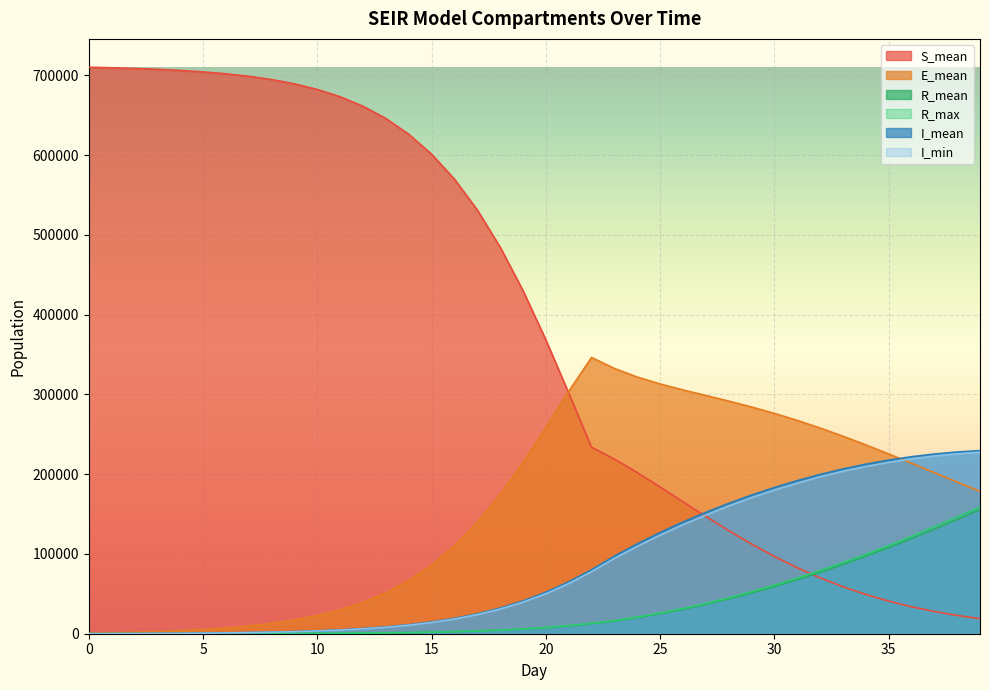

Reading left to right, extract all data points from this chart.

S_mean: 710062.8	709376.0	708533.1	707455.8	706057.1	704232.1	701839.0	698706.4	694599.1	689223.4	682190.5	673033.5	661148.6	645795.1	626113.7	601126.0	569815.6	531232.7	484691.2	430128.0	368408.7	301759.0	233823.5	218896.3	202010.0	183958.9	165440.3	147045.6	129257.5	112437.6	96862.2	82707.3	70048.6	58900.1	49216.9	40892.9	33828.8	27886.7	22934.2	18827.1
E_mean: 556.0	1145.9	1844.1	2718.3	3840.9	5298.0	7201.1	9686.5	12940.9	17193.6	22750.9	29969.6	39319.9	51360.5	66729.7	86129.4	110249.5	139640.0	174549.0	214583.1	258453.9	303612.7	346310.8	332482.4	321750.4	313082.7	305605.4	298624.2	291613.4	284225.2	276197.0	267422.0	257874.5	247608.0	236728.3	225398.2	213745.8	201935.4	190126.0	178443.5
R_mean: 0.0	1.5	5.7	13.9	27.6	48.8	80.3	124.7	186.0	270.2	384.5	538.1	744.0	1016.9	1379.8	1855.3	2481.5	3298.8	4360.5	5733.5	7490.4	9718.8	12512.4	15967.4	20171.2	25080.5	30646.9	36848.8	43665.5	51097.6	59132.7	67750.9	76951.0	86721.6	97041.8	107876.3	119203.9	130975.4	143157.4	155706.3
R_max: 0.0	7.0	14.0	29.0	48.0	78.0	108.0	162.0	229.0	318.0	452.0	617.0	844.0	1138.0	1520.0	2025.0	2662.0	3525.0	4610.0	6089.0	7903.0	10173.0	13075.0	16610.0	20917.0	25970.0	31605.0	37930.0	44985.0	52694.0	60885.0	69731.0	79307.0	89241.0	99562.0	110443.0	122204.0	134217.0	146349.0	159018.0
I_mean: 35.6	102.4	200.4	335.7	517.2	755.6	1070.7	1483.1	2024.7	2734.8	3664.1	4882.6	6471.0	8544.6	11237.6	14724.0	19196.8	24900.5	32093.8	41032.2	51947.4	64988.2	80136.5	97150.5	112650.2	126868.1	139997.5	152147.4	163390.7	173738.0	183233.9	191872.3	199640.0	206525.8	212521.3	217632.6	221859.1	225243.8	227787.1	229531.8
I_min: 18.0	76.0	160.0	264.0	439.0	647.0	955.0	1354.0	1873.0	2508.0	3444.0	4578.0	6132.0	8130.0	10704.0	14108.0	18432.0	23989.0	30939.0	39611.0	50129.0	62979.0	77792.0	94456.0	109525.0	123705.0	136704.0	148754.0	160131.0	170655.0	180154.0	188640.0	196771.0	203709.0	209588.0	214807.0	219154.0	222677.0	225481.0	227492.0